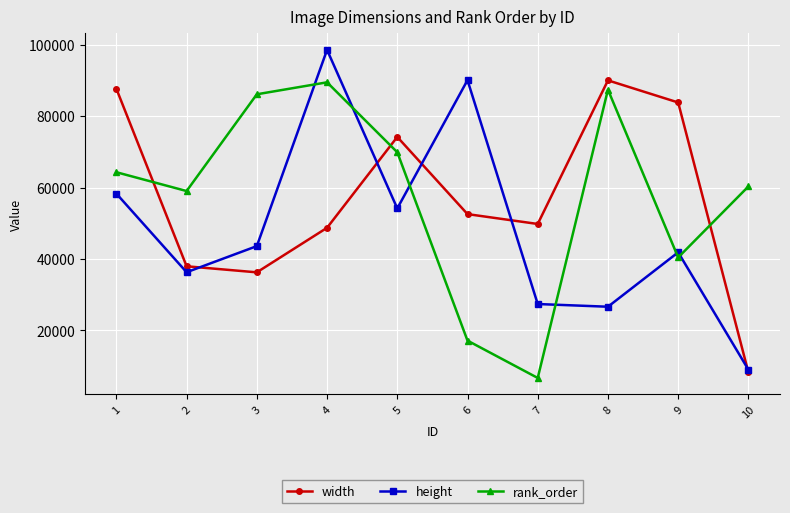

List the labels in order of rank_order value, smallest first.

7, 6, 9, 2, 10, 1, 5, 3, 8, 4